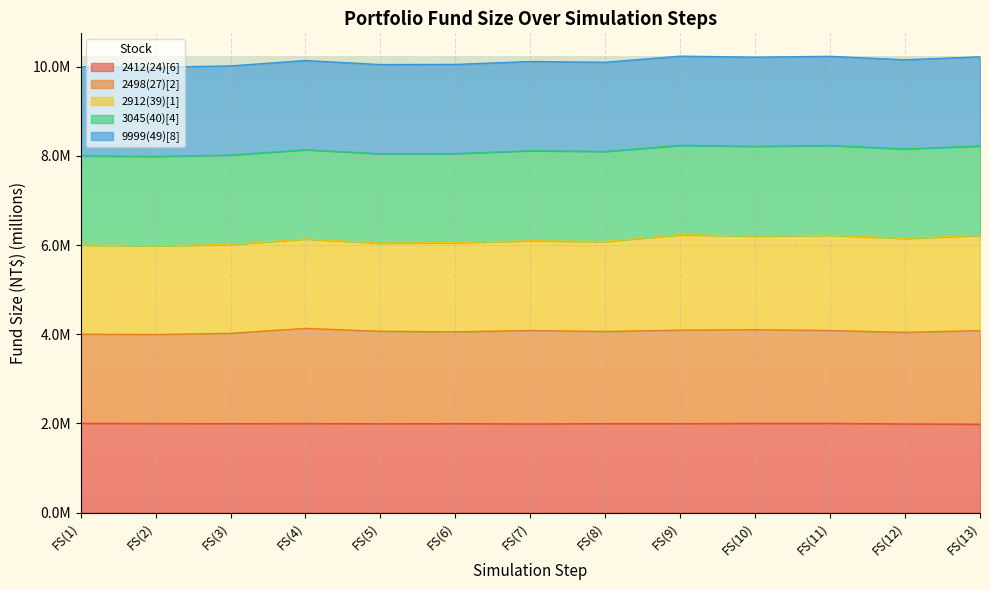

Which has a higher value, FS(11) or FS(6)?

FS(11)